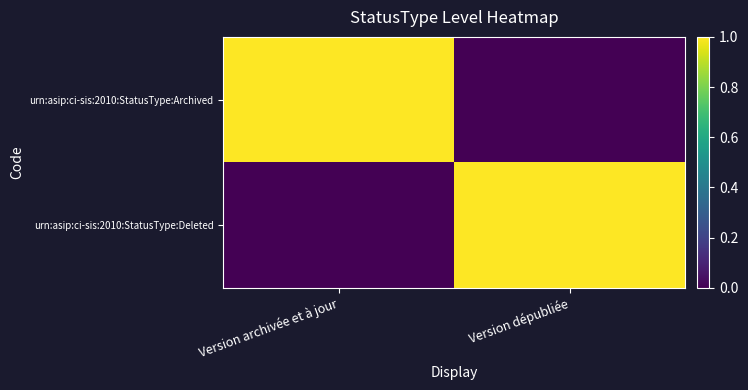

Which series has the largest range (max minus min)?

urn:asip:ci-sis:2010:StatusType:Archived